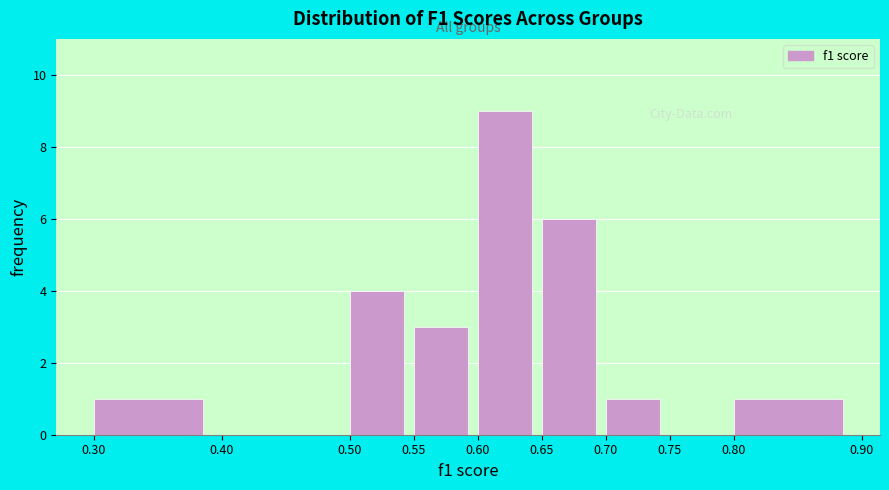

What is the height of the bar covering 0.55 to 0.60 on the x-axis? The values are not printed on the chart, so give them approximately, as read against the axis.

3